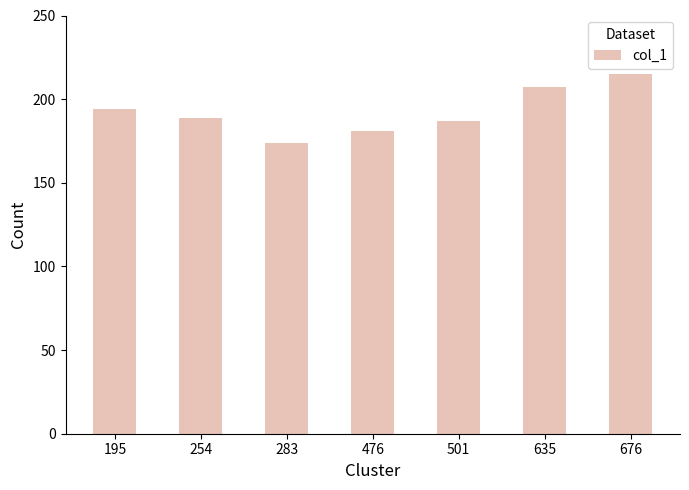

Reading left to right, extract all data points from this chart.

194	189	174	181	187	207	215